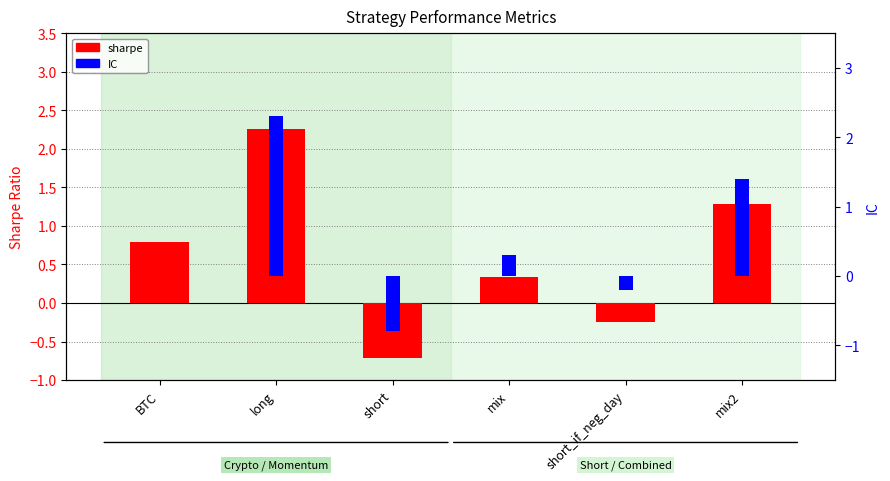

Reading left to right, transcribe all the data shown in this chart.

sharpe: BTC=0.8	long=2.3	short=-0.7	mix=0.3	short_if_neg_day=-0.2	mix2=1.3
IC: BTC=0.0	long=2.3	short=-0.8	mix=0.3	short_if_neg_day=-0.2	mix2=1.4